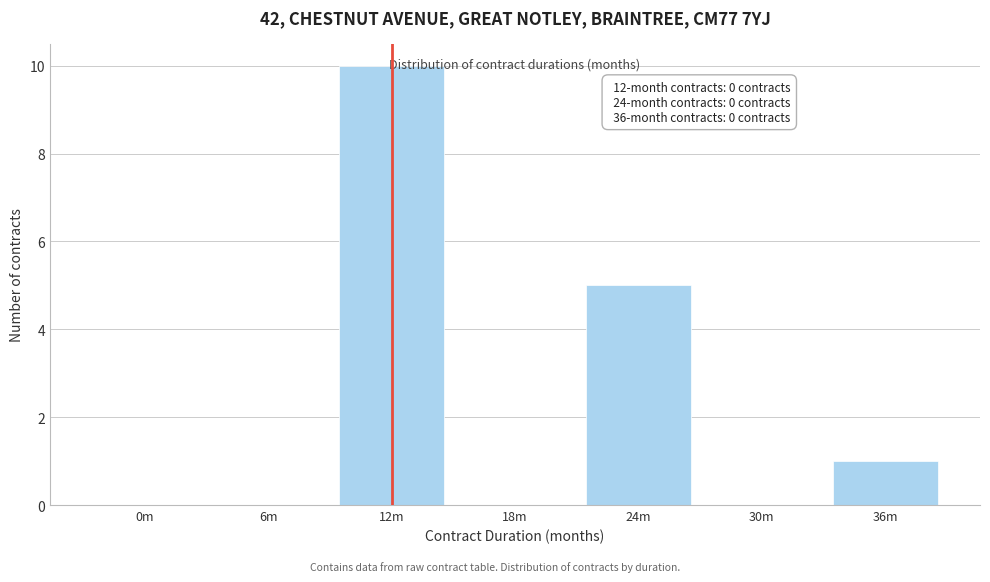

Which has a higher value, 6m or 36m?

36m